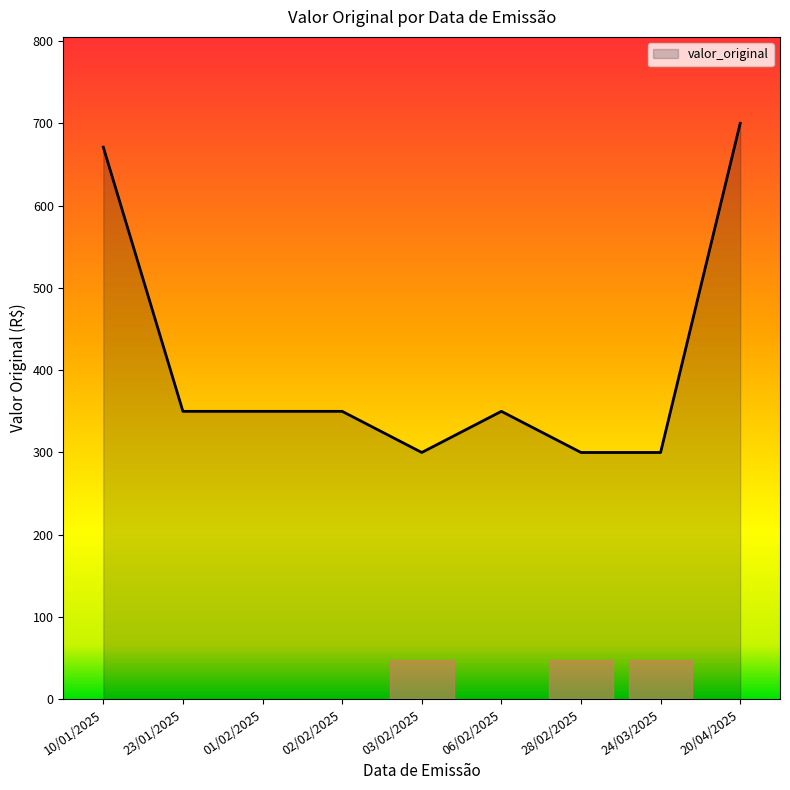

What is the change in value from 02/02/2025 to 28/02/2025?

-50.0